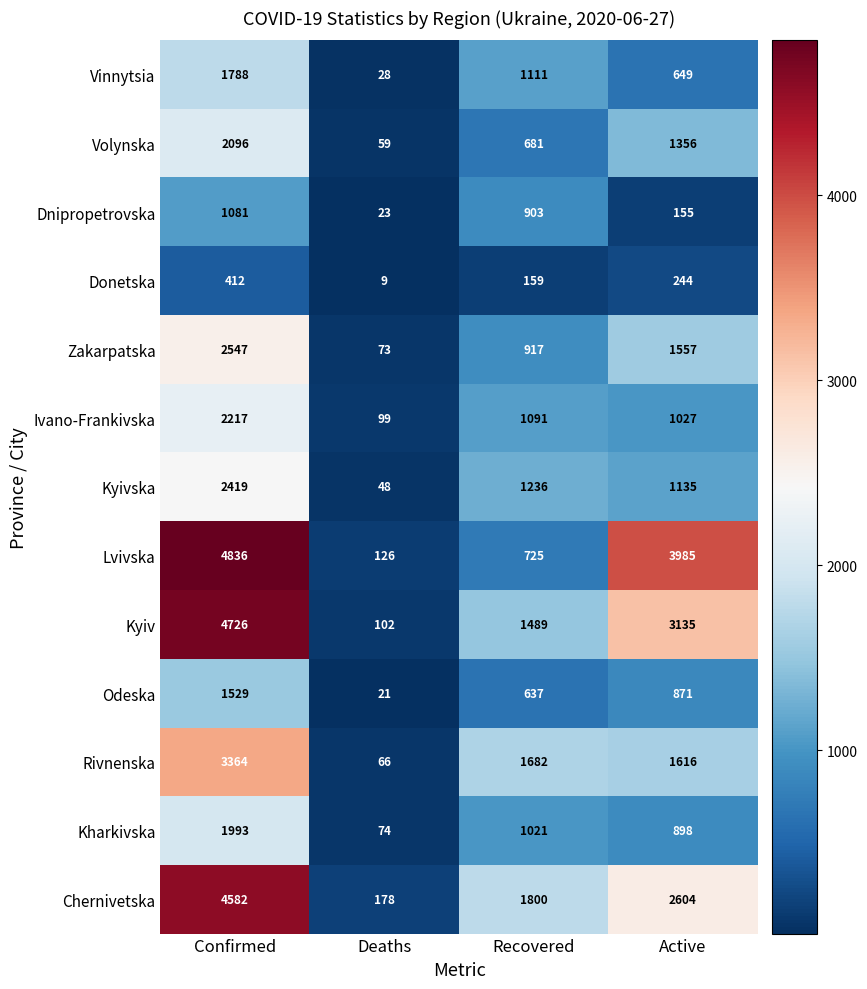

What is the total value across all series at Active?

19232